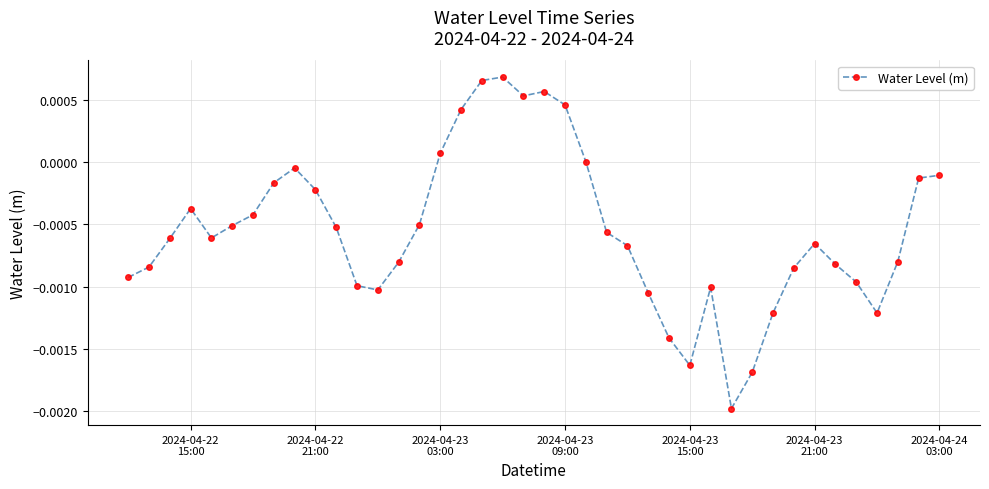

True or false: the data has more than 1 interior local peaks.

True